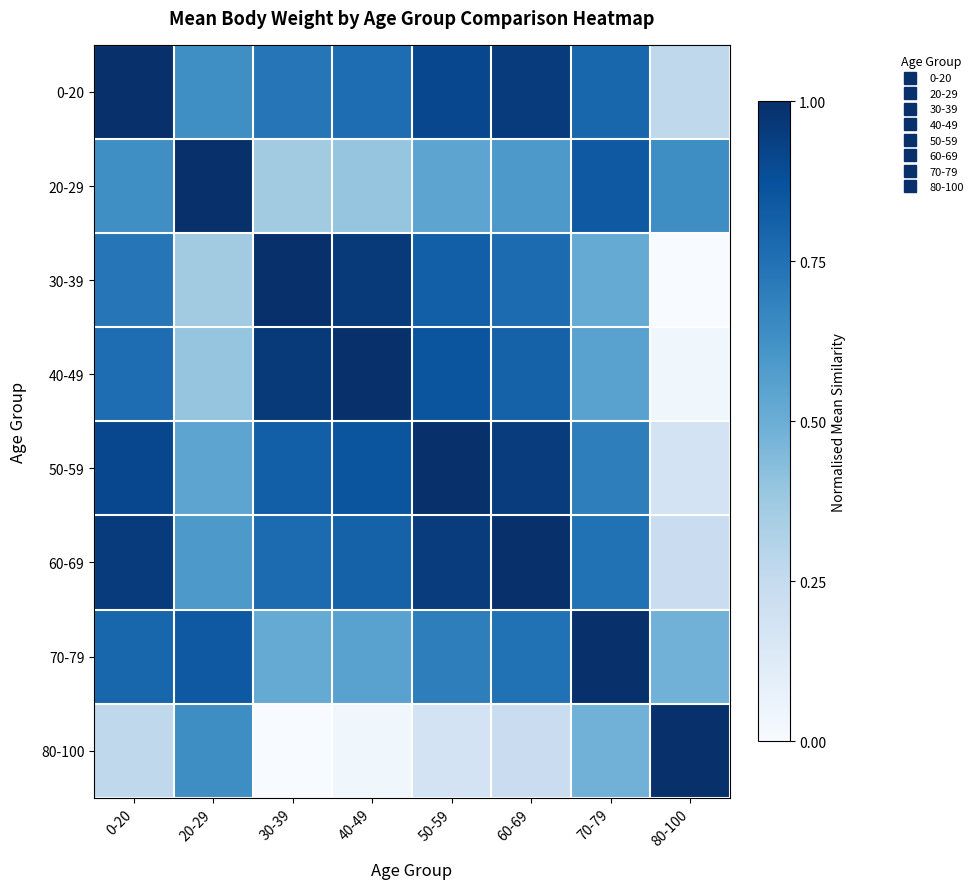

At which category is the sum across all series the highest?

0-20